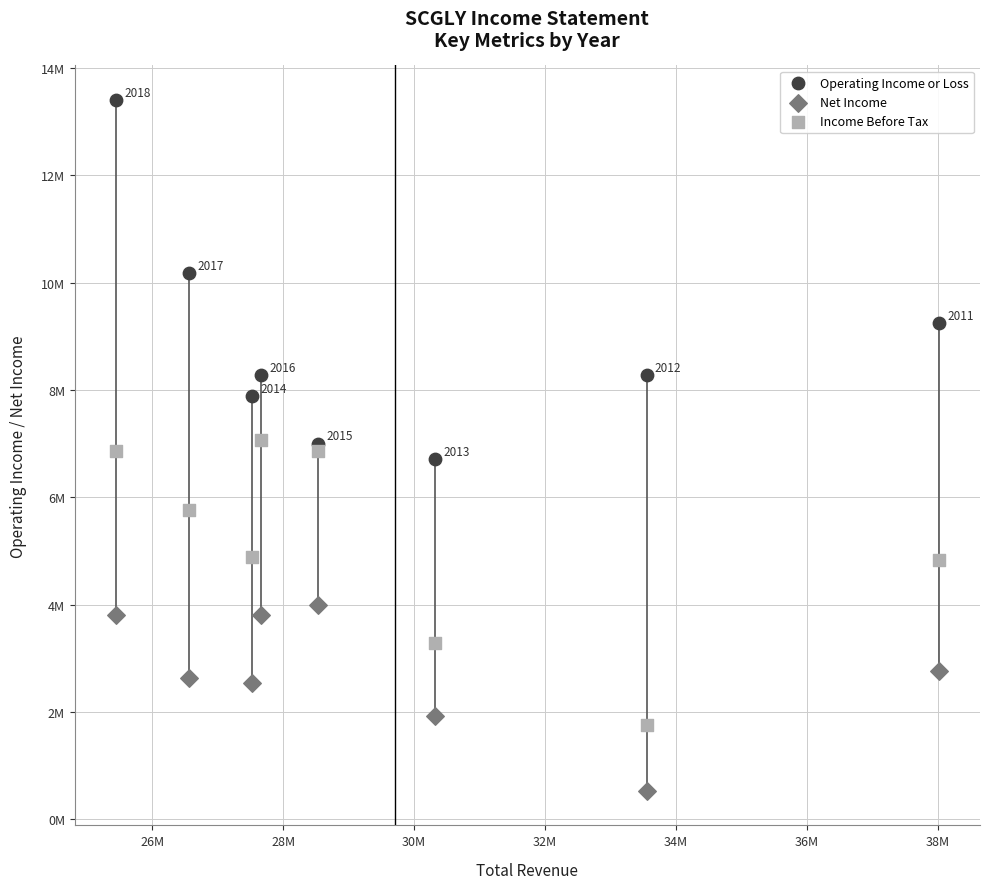

Which series contains the highest Y value?

Operating Income or Loss